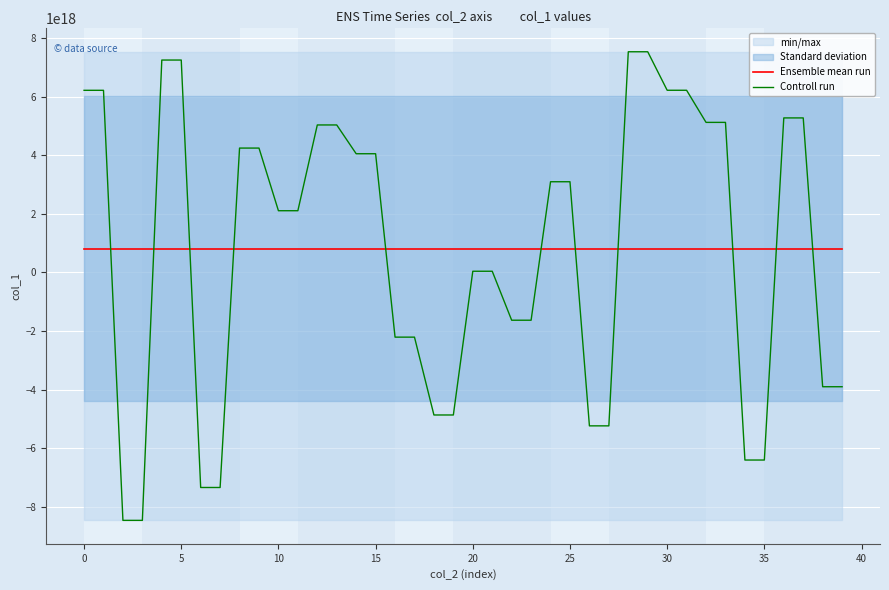

Which series changed the most between 28 and 37?

Controll run